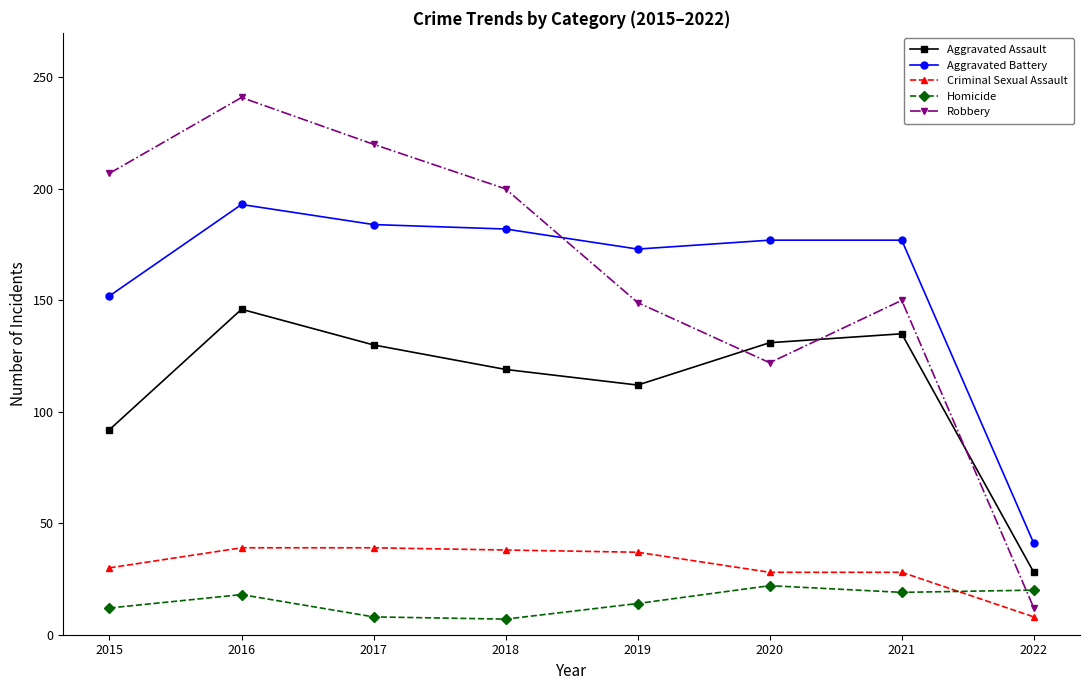

Is it true that Criminal Sexual Assault equals 39 at 2017?

True